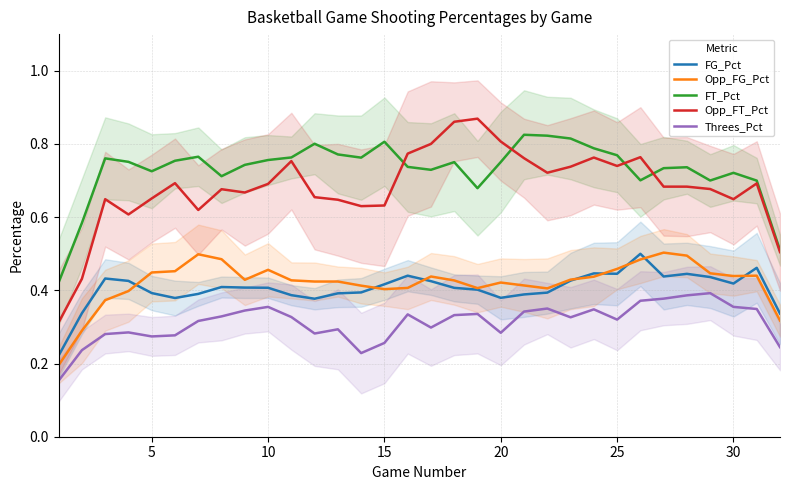

True or false: FT_Pct and Threes_Pct cross at least once.

False